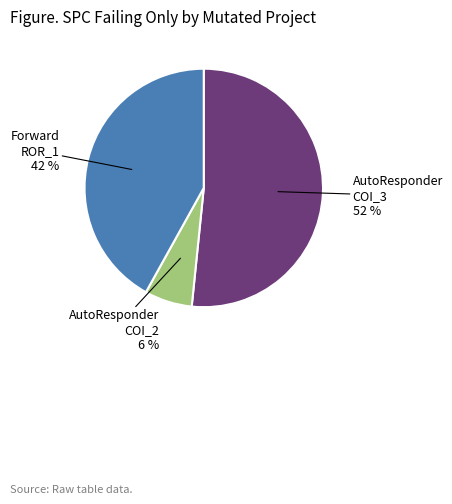

To the nearest percent, what is the average slice percentage?

33%